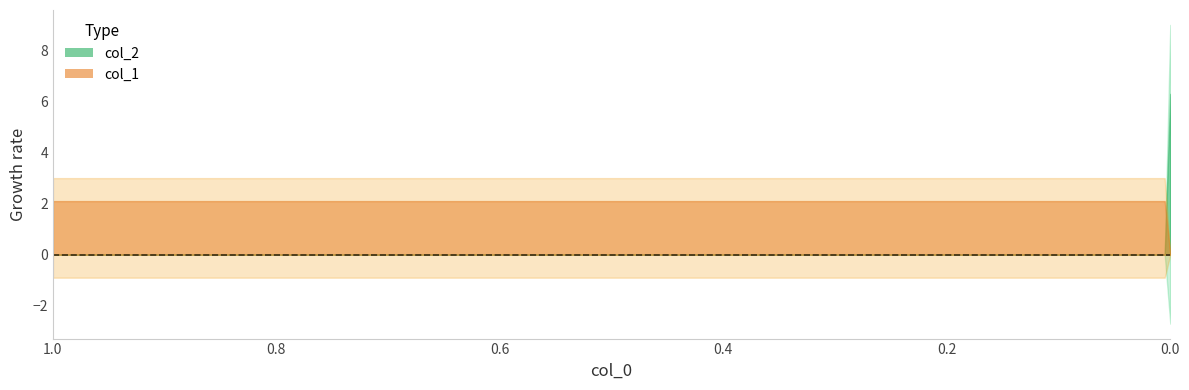

The col_1 series shows 0 at 0. True or false?

True